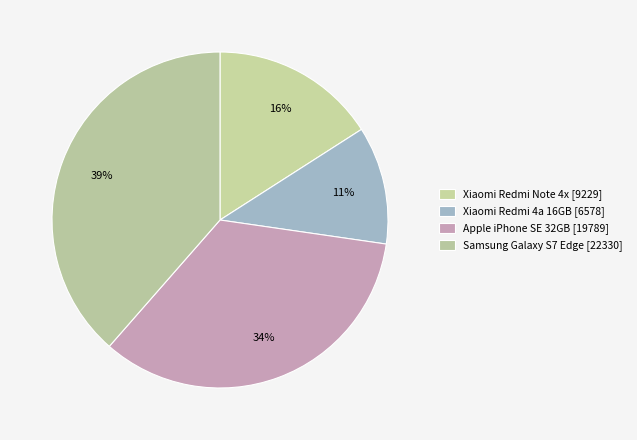

How many segments does this pie chart have?

4